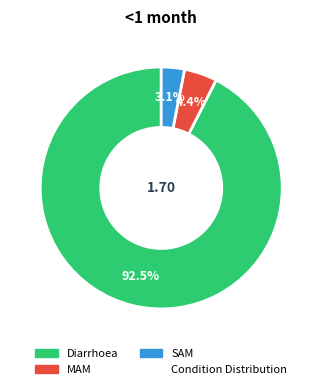

Is there a majority slice in this chart?

Yes